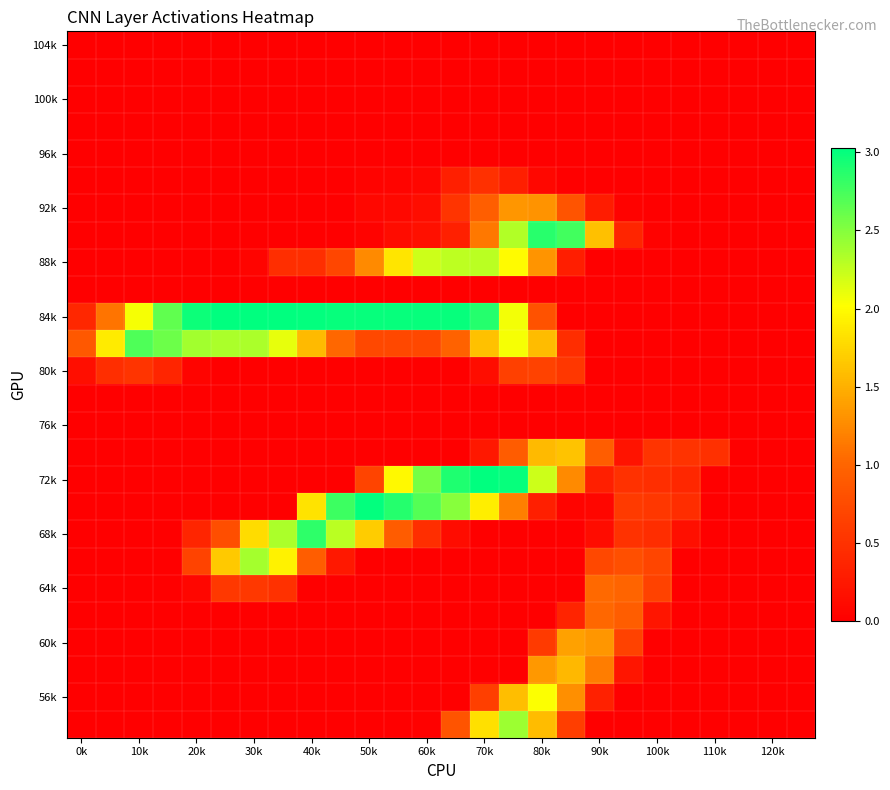

At which category is the sum across all series the highest?

15